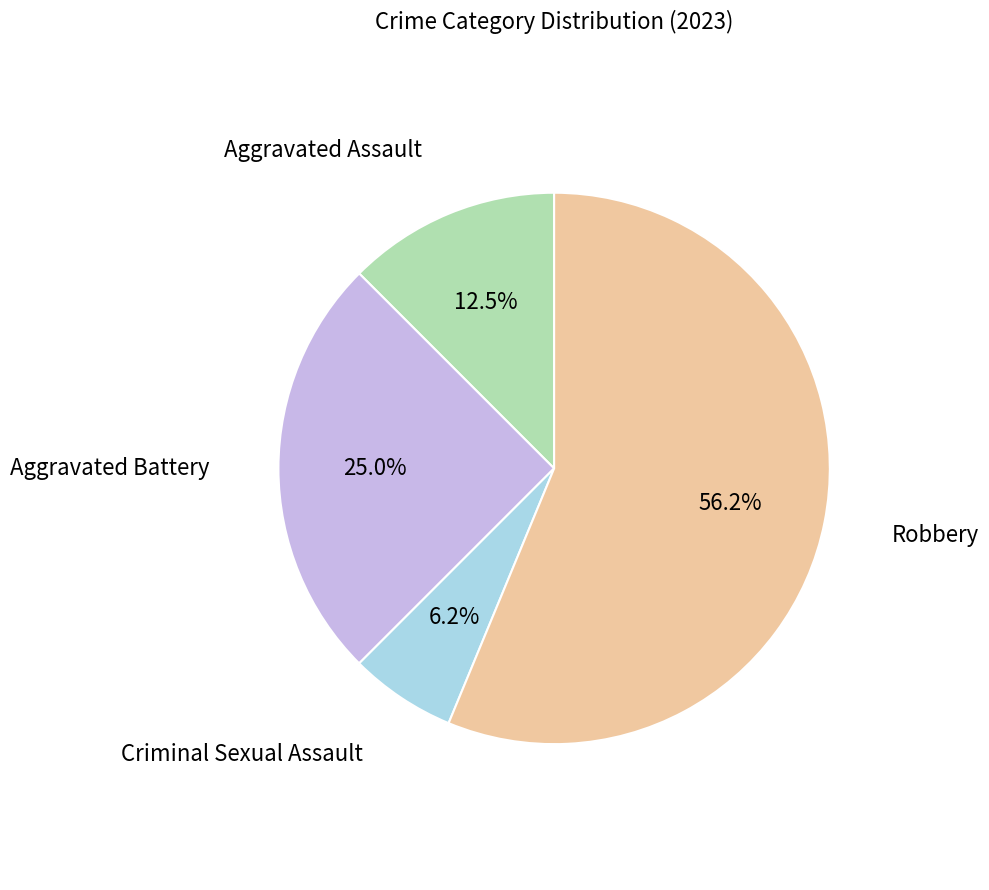

Is there a majority slice in this chart?

Yes